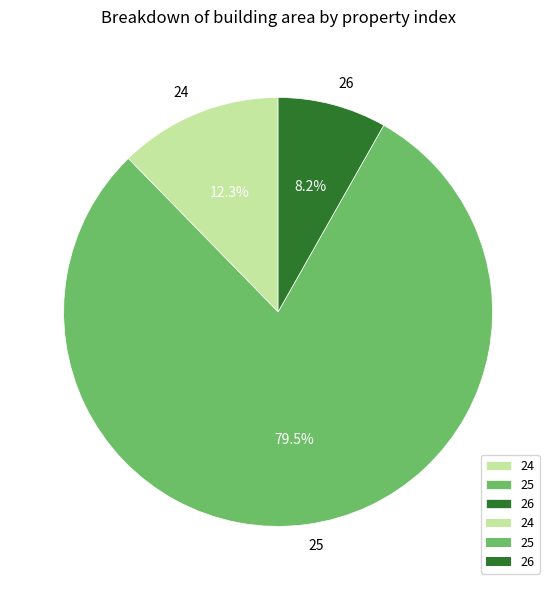

To the nearest percent, what percentage of the pie is 24?

12%